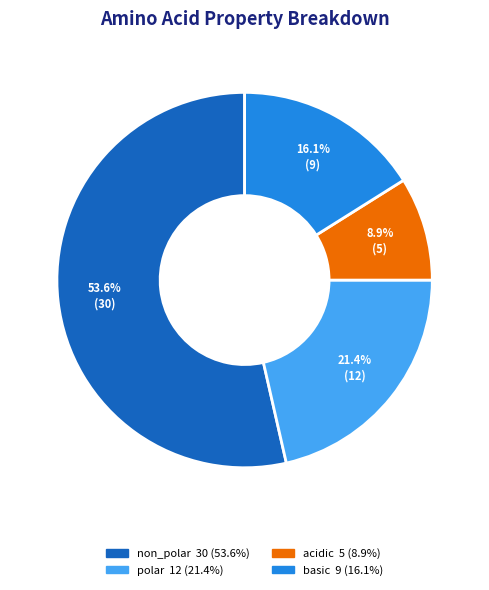

How many slices are in this pie chart?

4